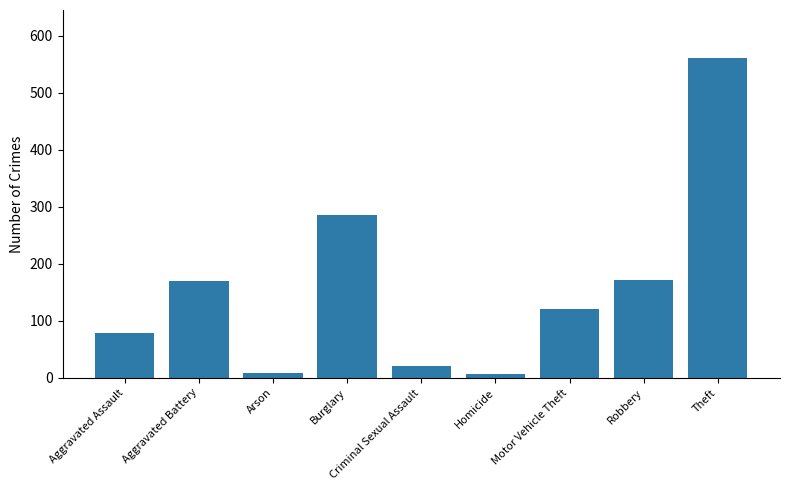

At which label is the value closest to 284?

Burglary